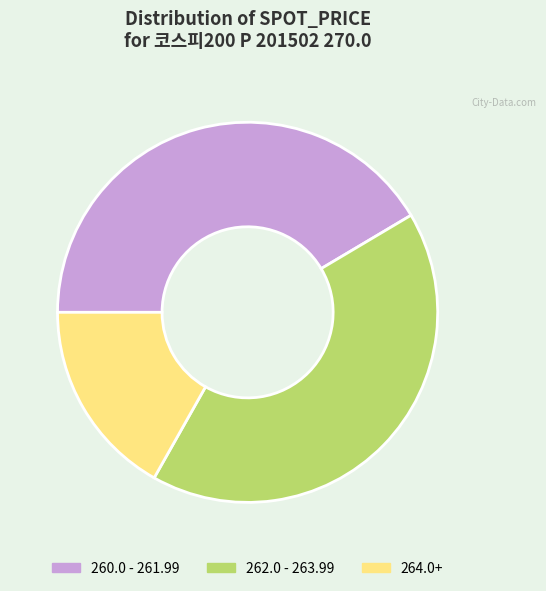

Which slice is the smallest?

264.0+